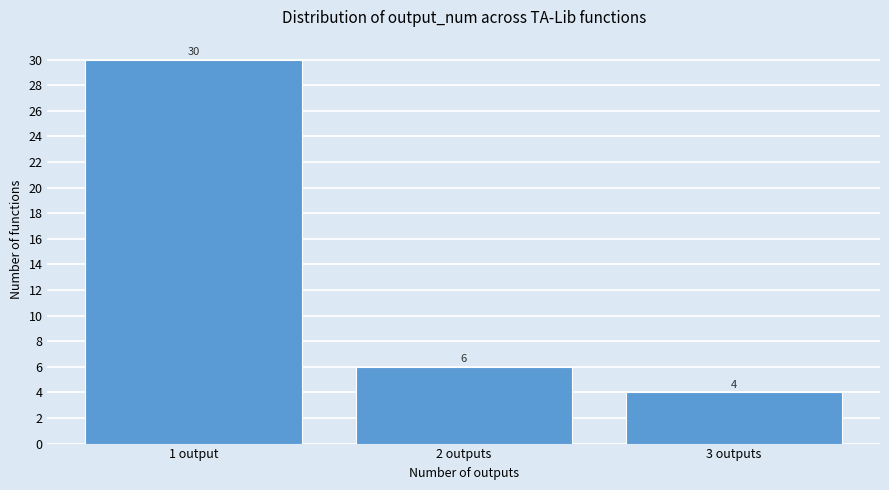

Reading left to right, transcribe all the data shown in this chart.

1 output=30	2 outputs=6	3 outputs=4